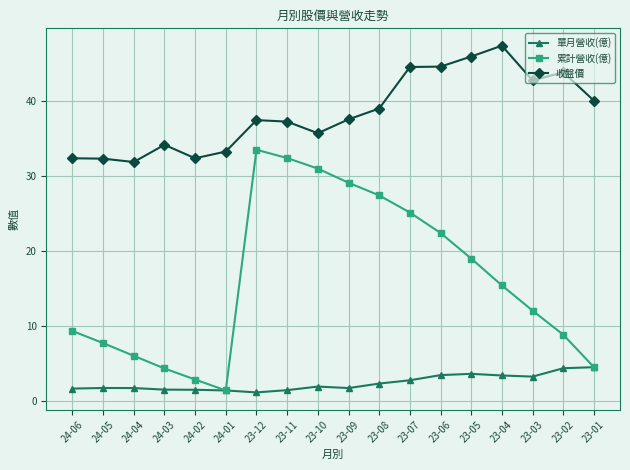

What is the sum of the 累計營收(億) values at 24-01 and 23-09?

30.5